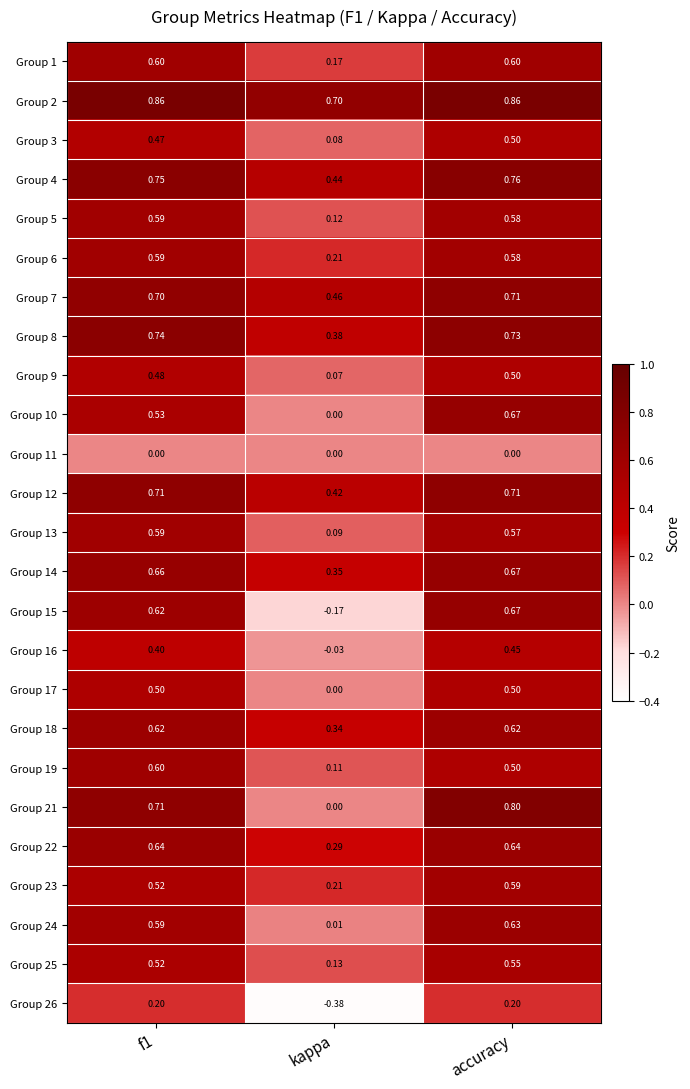

At which category is the sum across all series the highest?

accuracy